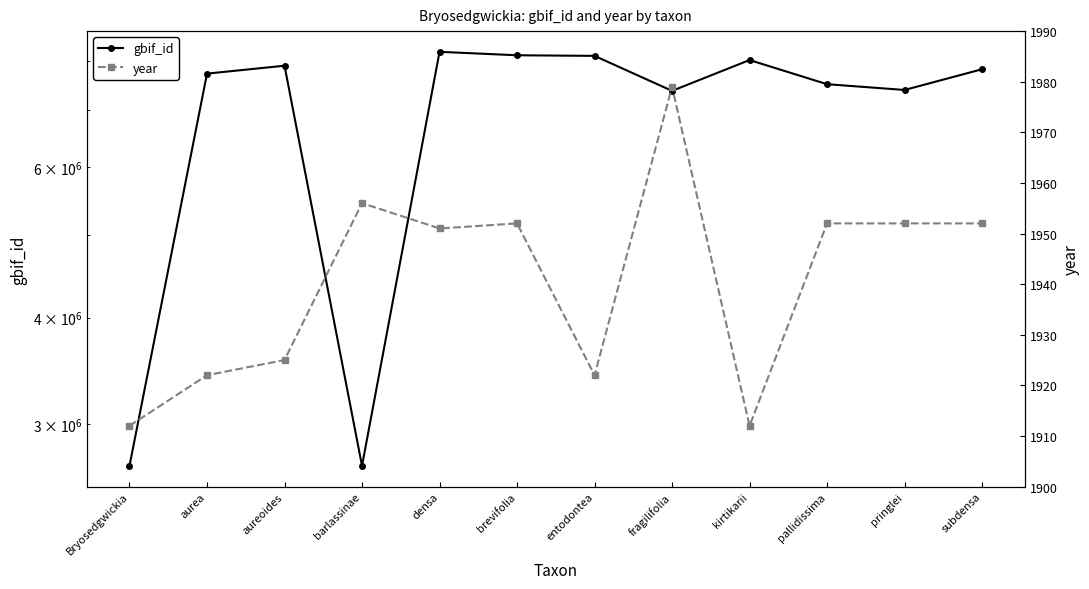

At which category is the sum across all series the highest?

densa